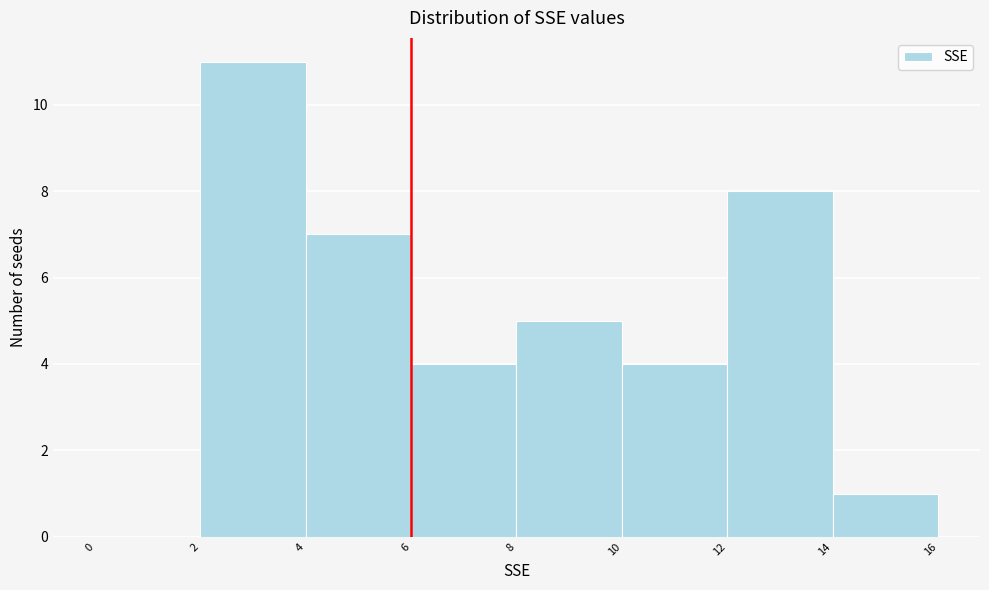

Reading left to right, list every bar in this chart as the range it spans on the x-axis followed by its height. The values are not printed on the chart, so give them approximately, as read against the axis.

0 to 2: 0
2 to 4: 11
4 to 6: 7
6 to 8: 4
8 to 10: 5
10 to 12: 4
12 to 14: 8
14 to 16: 1